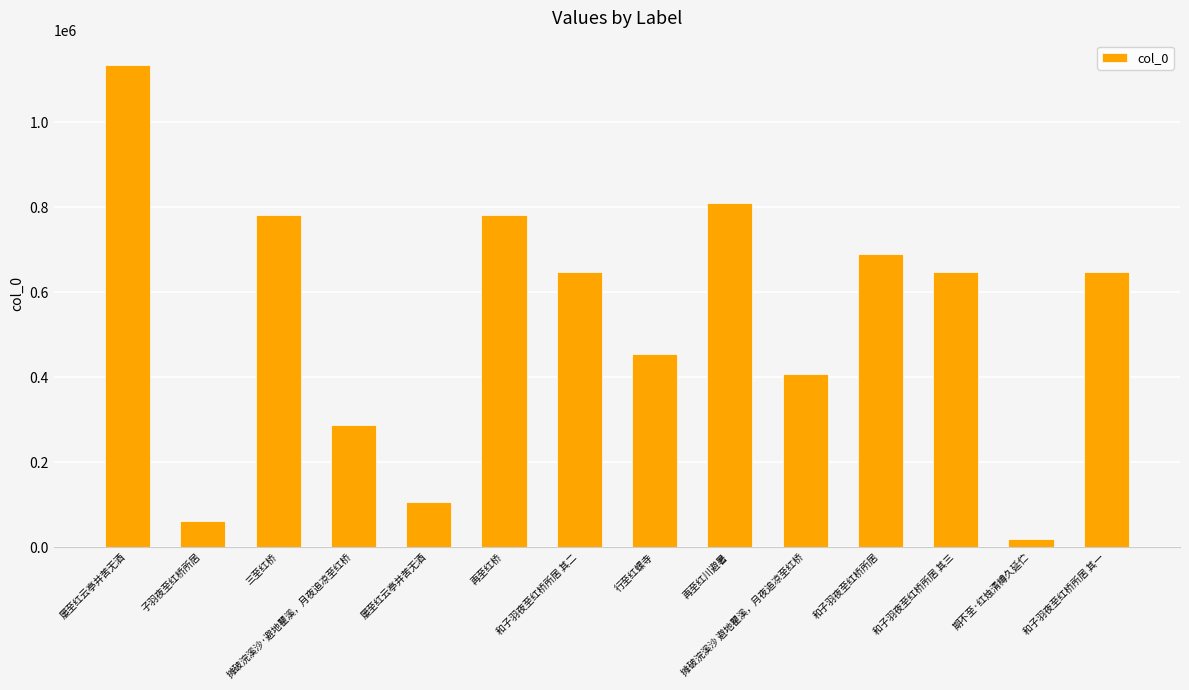

What is the ratio of the value at 和子羽夜至红桥所居 其三 to the value at 屡至红云亭并苦无酒?

0.6